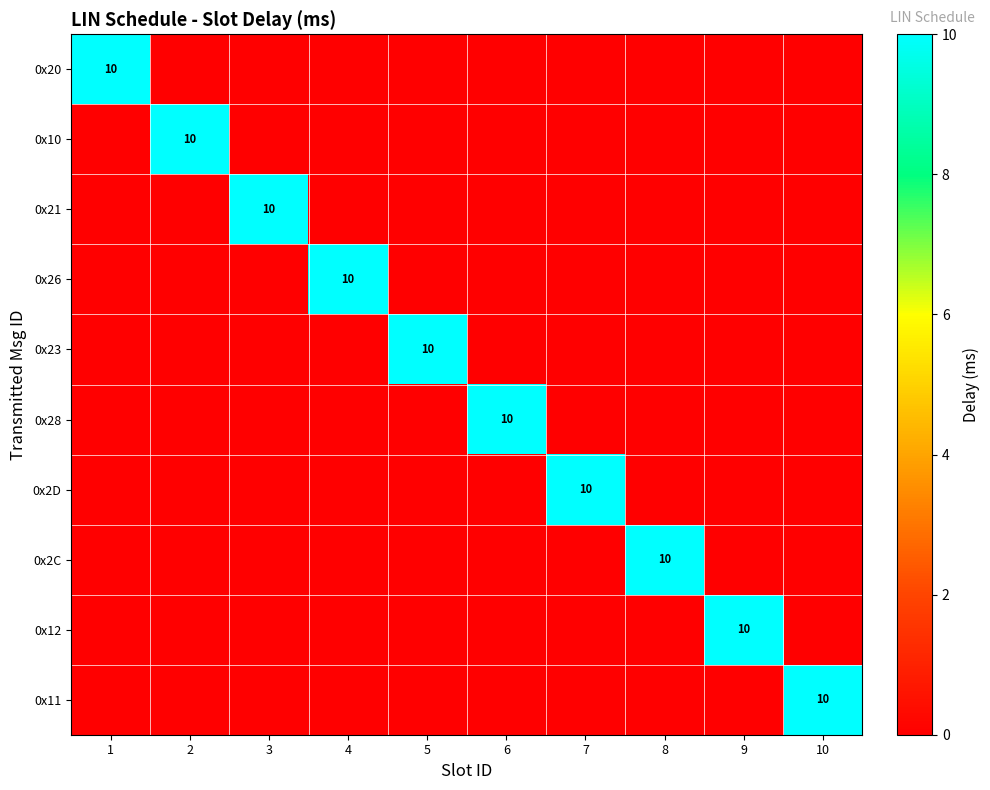

The 0x23 series shows 10 at 5. True or false?

True